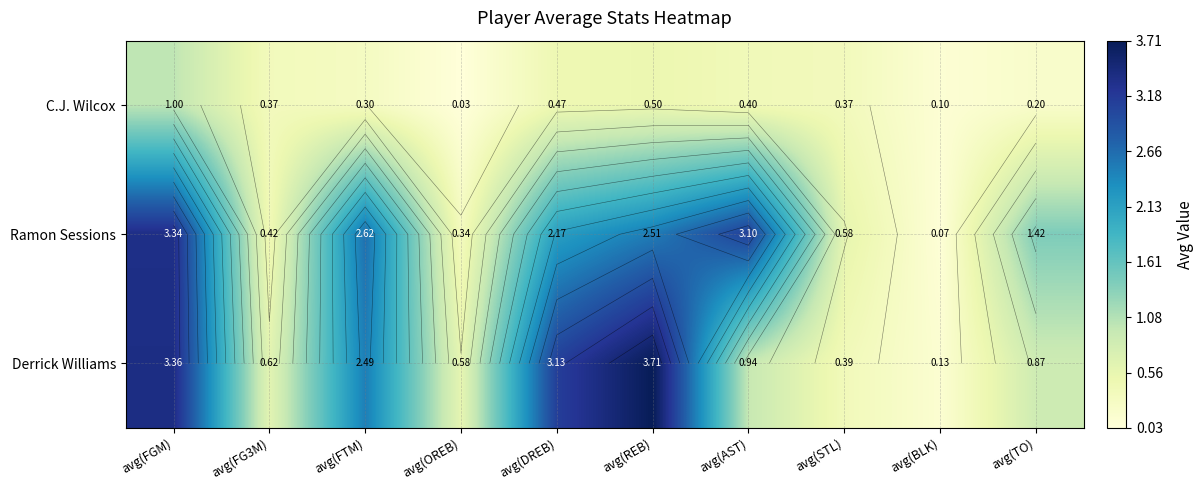

What is the sum of the Ramon Sessions values at avg(OREB) and avg(AST)?

3.4